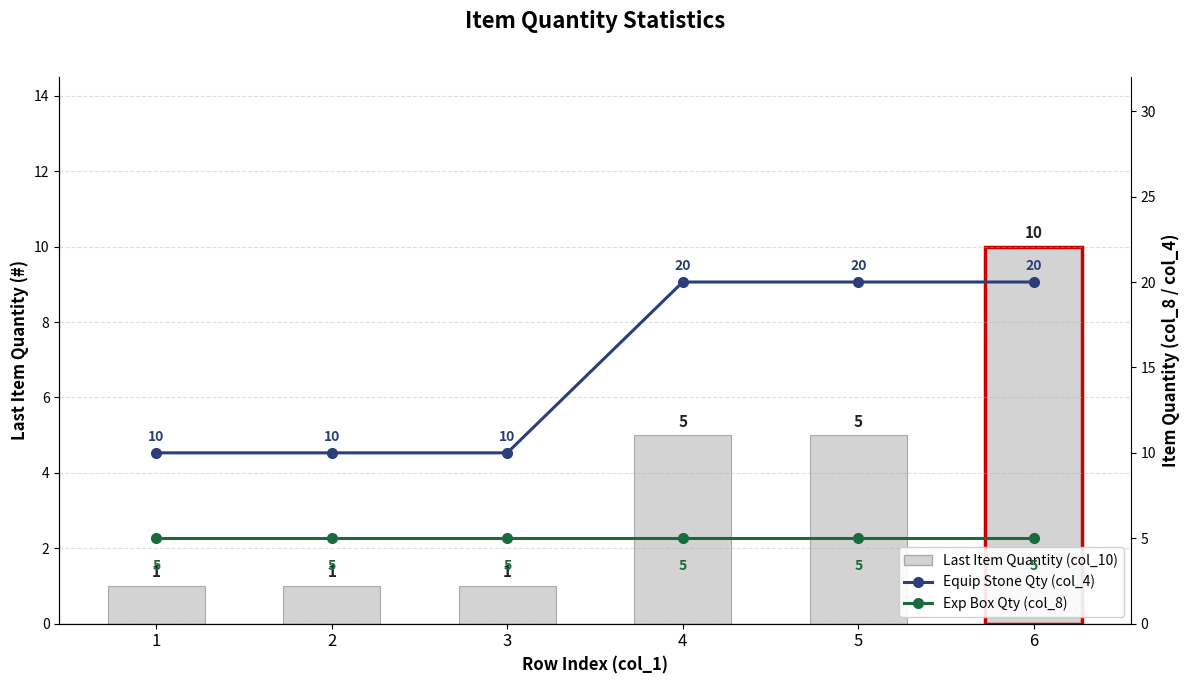

What is the minimum value for Last Item Quantity (col_10)?

1